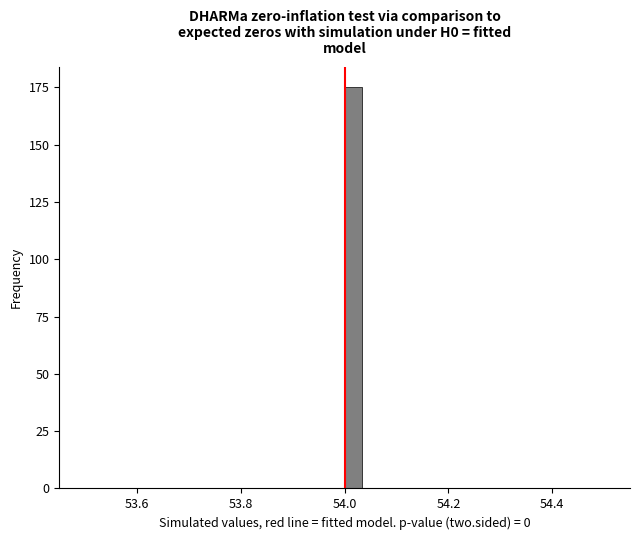

Around what value on the x-axis is the tallest bar? Give the approximate position of its centre, as read against the axis.

54.02